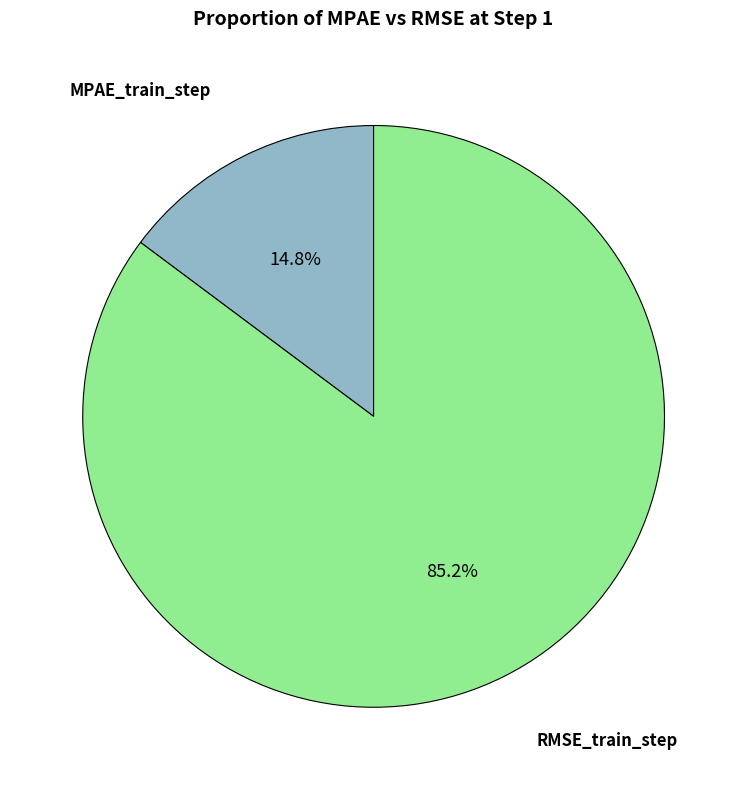

Does any single category account for the majority?

Yes